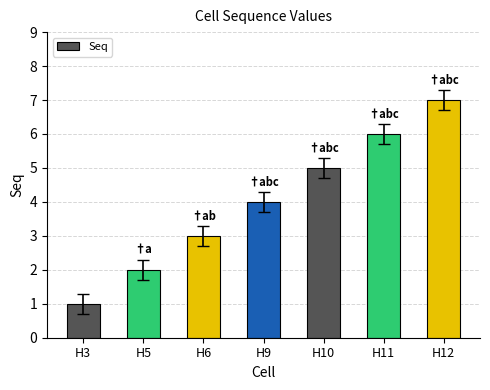

Is it true that the value at H11 is 6?

True